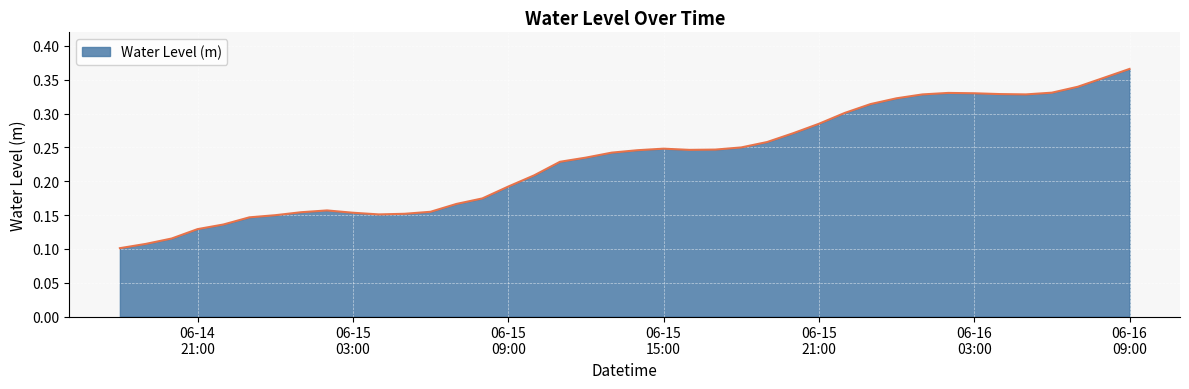

Count the number of categories in the chart.

40